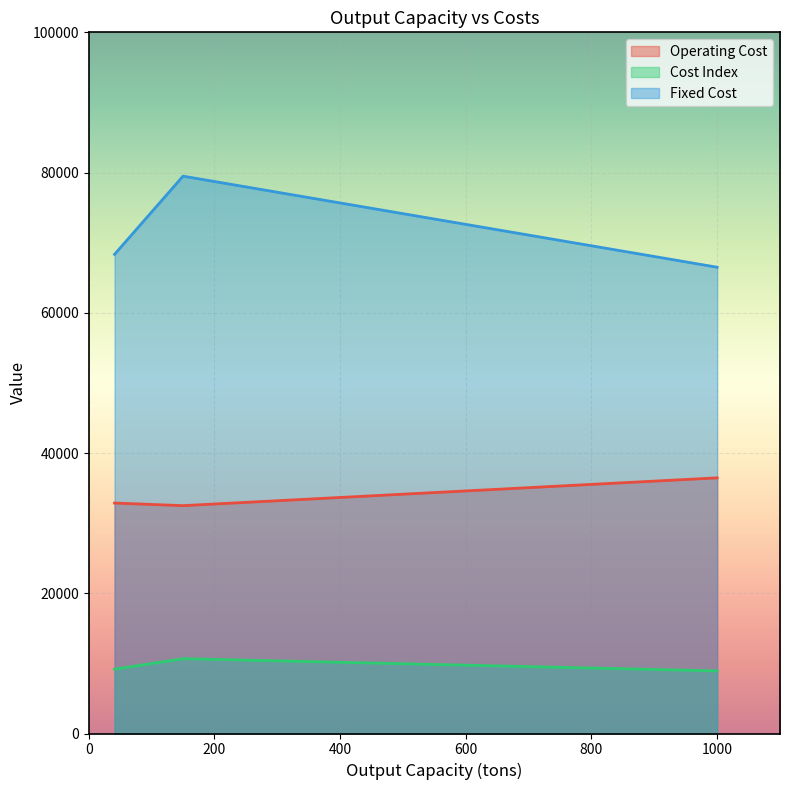

Read the Fixed Cost value at 150.

79487.8